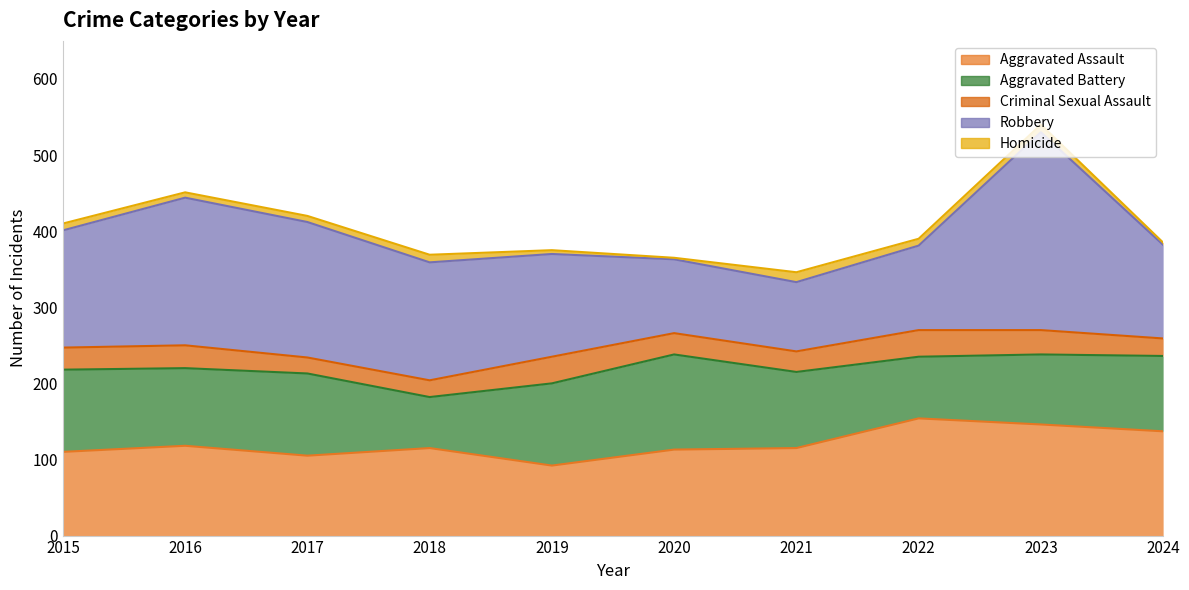

True or false: Aggravated Assault has more than 1 points higher than both neighbors.

True